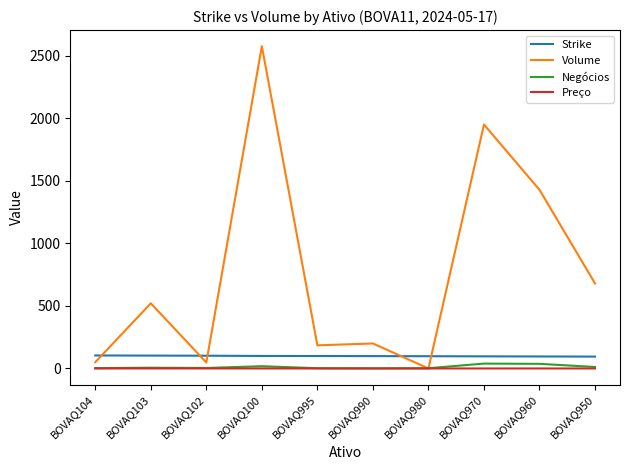

True or false: Strike and Preço cross at least once.

False